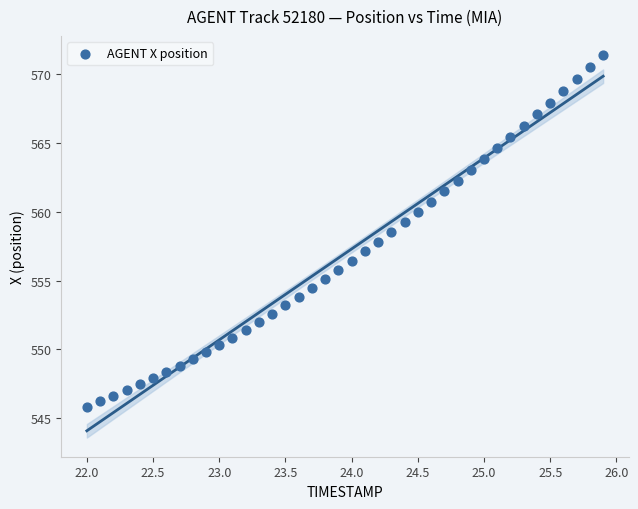

What is the range of Y values (max minus min)?

25.6